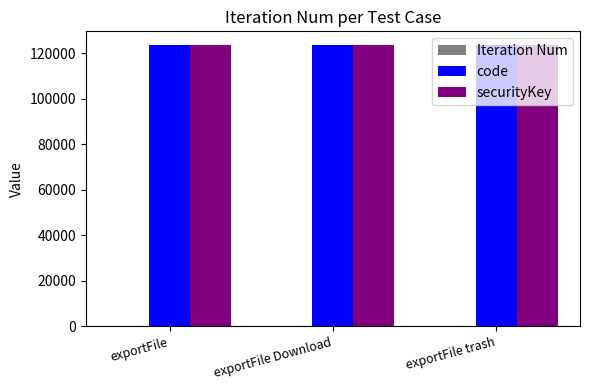

How many groups of bars are there?

3